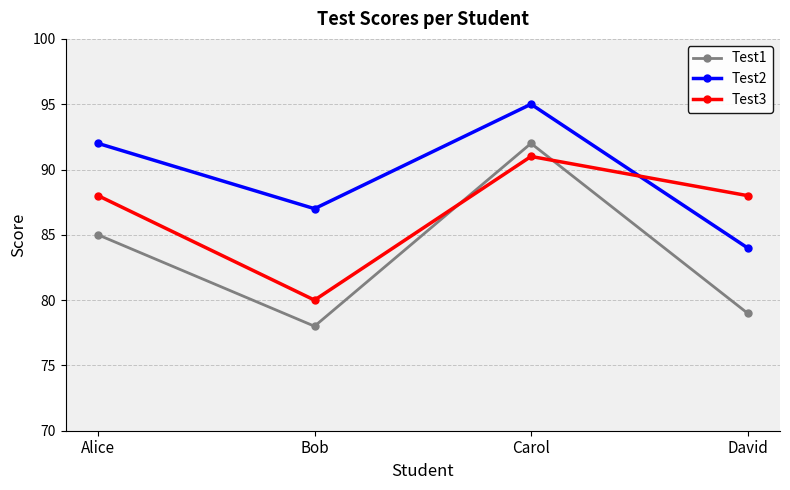

Rank the categories by Test2 value from lowest to highest.

David, Bob, Alice, Carol